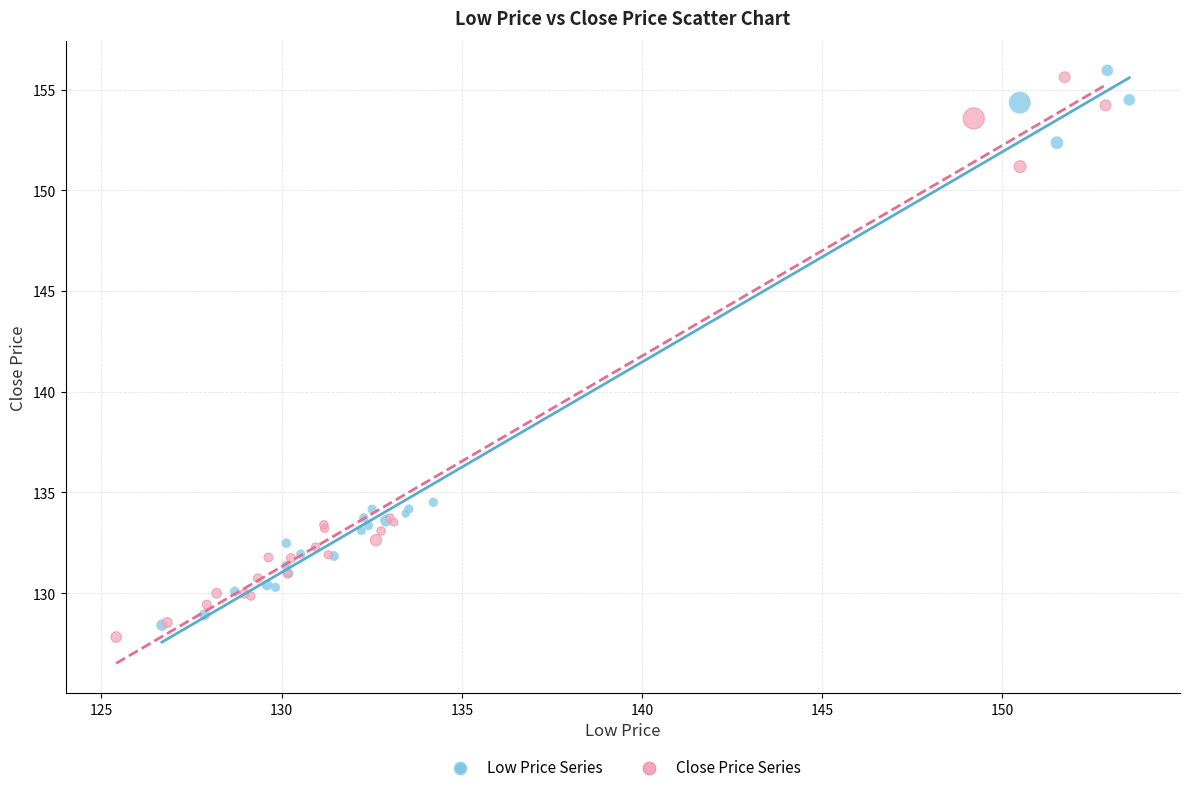

Which series has the widest spread of Y values?

Close Price Series